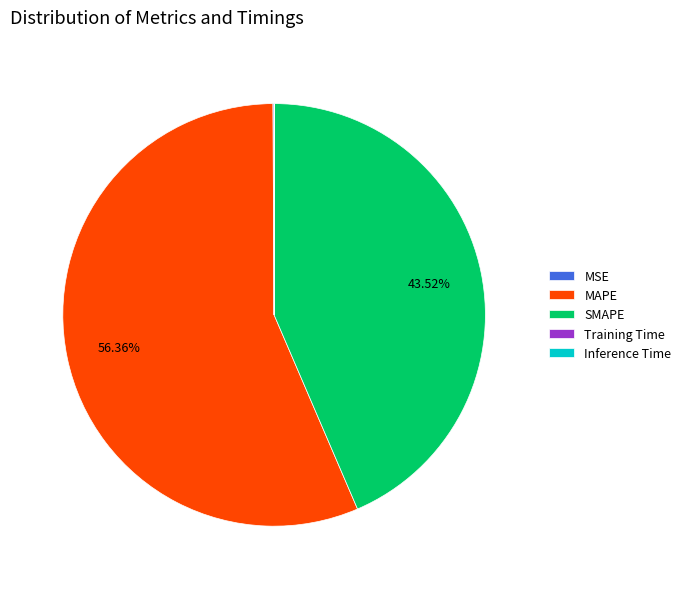

What percentage is the SMAPE slice, to the nearest percent?

44%